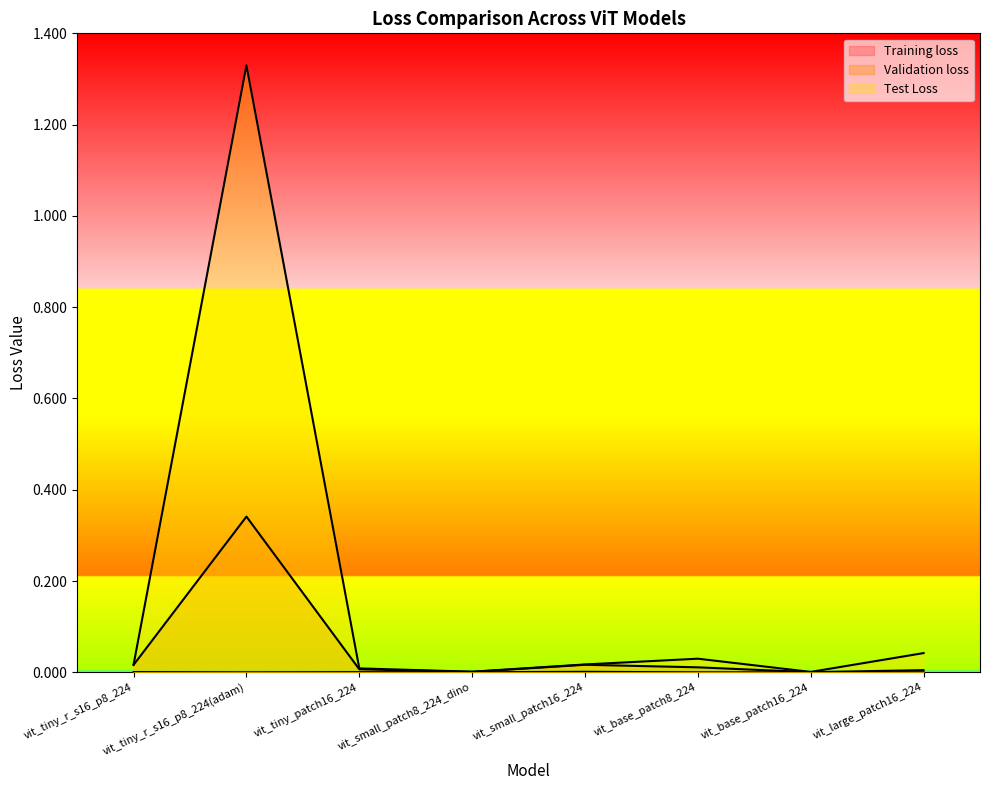

Rank the series by their average value, from lowest to highest.

Training loss, Validation loss, Test Loss